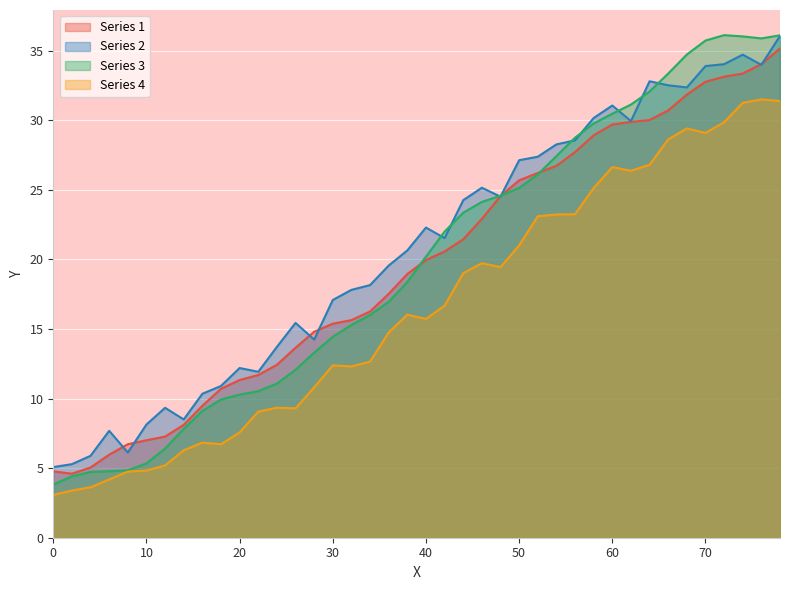

At which category does the chart reach its peak across all series?

72